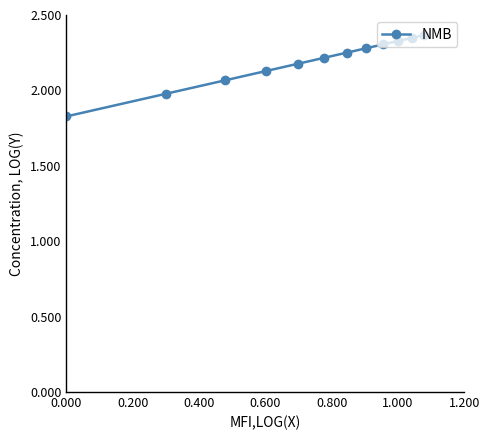

What is the average value?

2.2